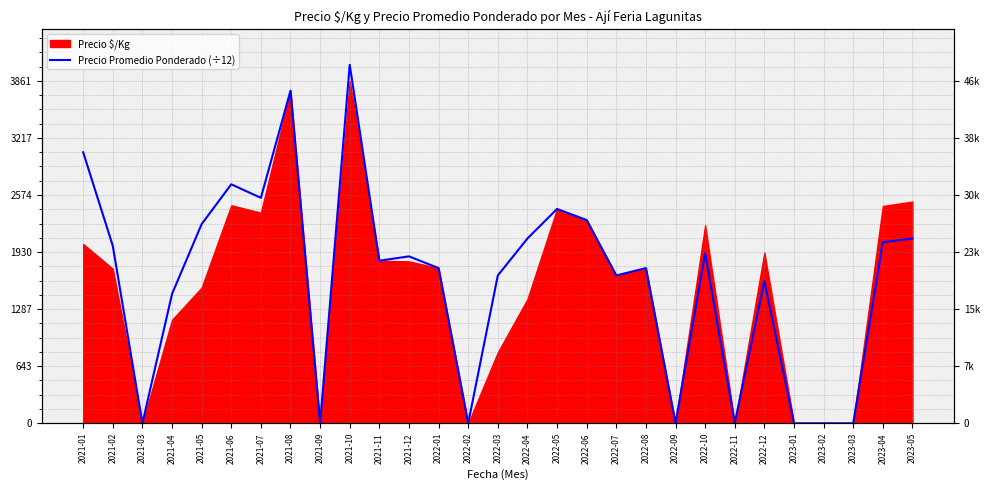

The chart shows a value of 0.0 at 2023-01. True or false?

True